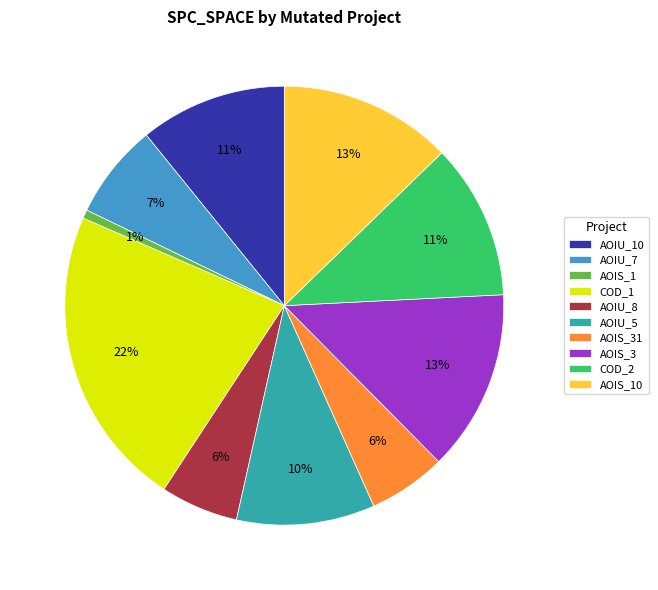

How many slices are in this pie chart?

10